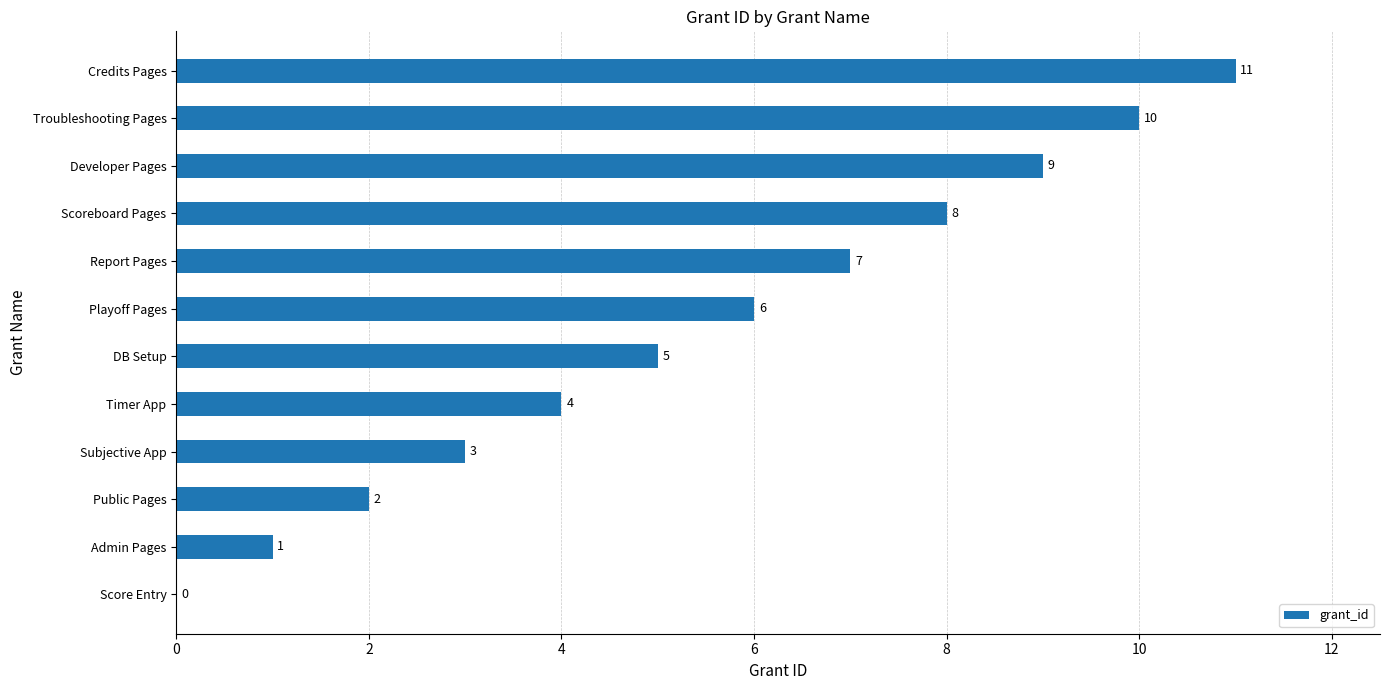

How many categories are shown in the chart?

12